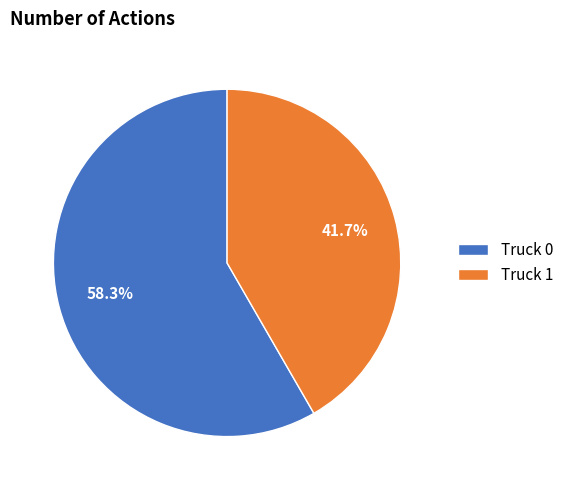

Which has a higher value, Truck 1 or Truck 0?

Truck 0